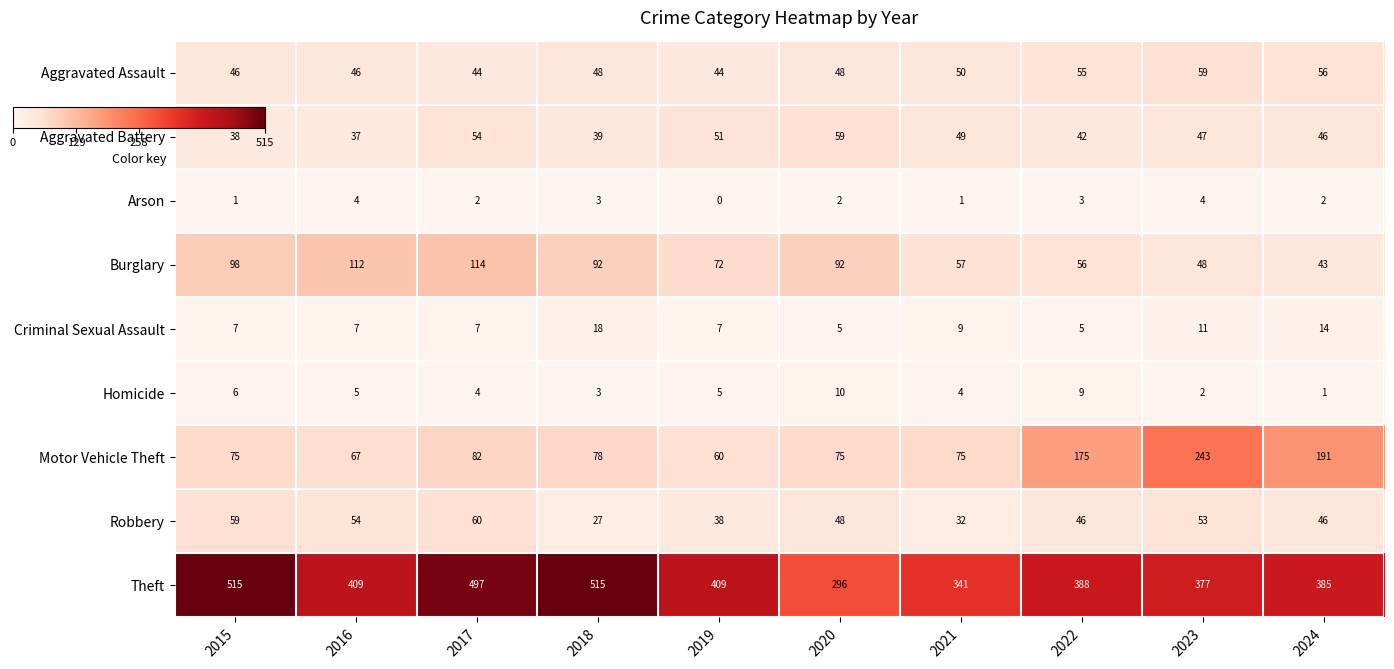

Where does the Arson series first go above 2?

2016